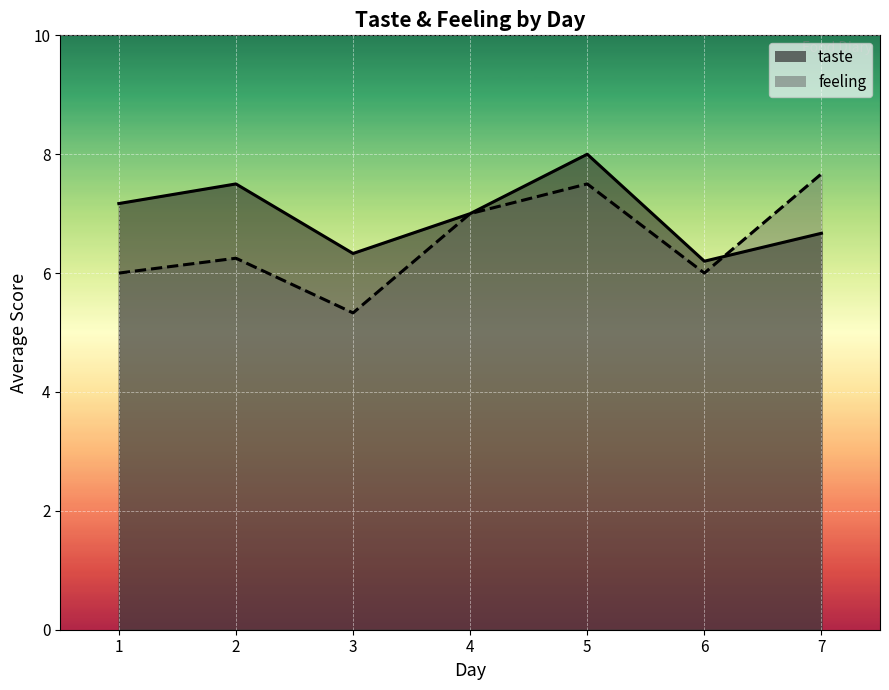

True or false: taste has a value of 11.8 at 2.

False